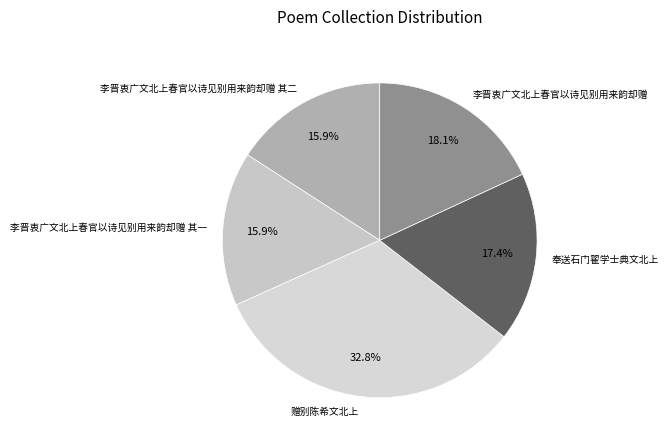

How much of the chart is everything except 李晋衷广文北上春官以诗见别用来韵却赠 其一?

84.1%